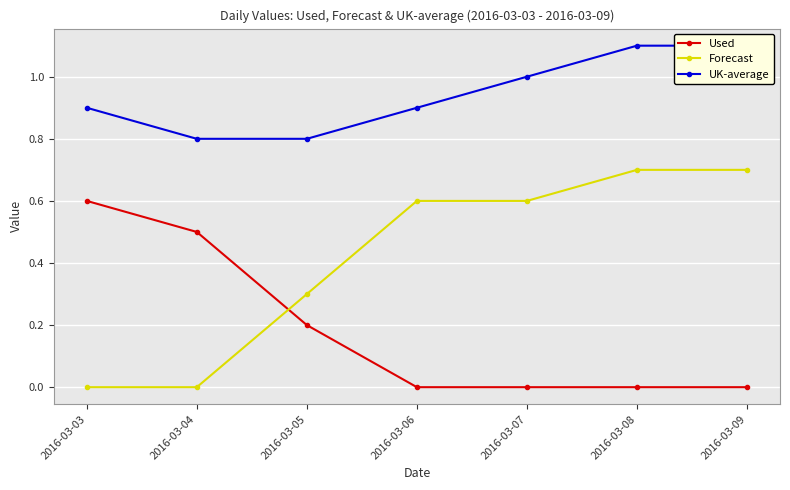

What is the sum of the Forecast values at 2016-03-08 and 2016-03-03?

0.7